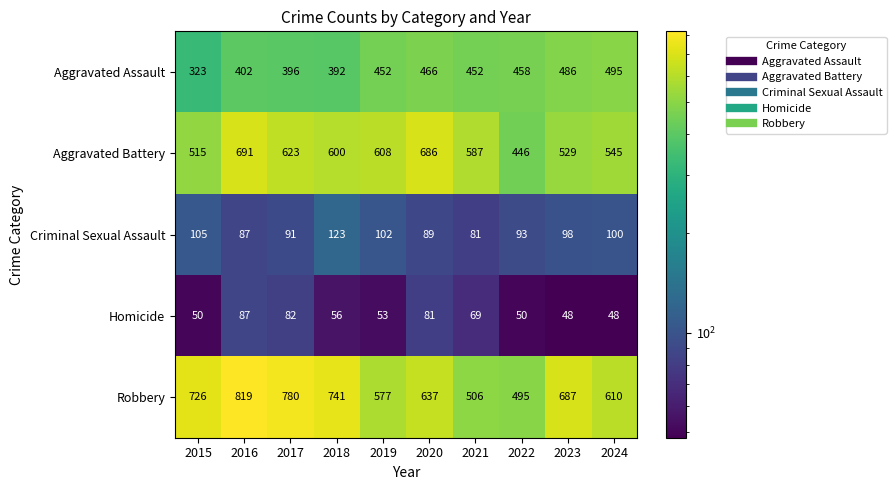

Rank the series at 2022 from highest to lowest value.

Robbery, Aggravated Assault, Aggravated Battery, Criminal Sexual Assault, Homicide